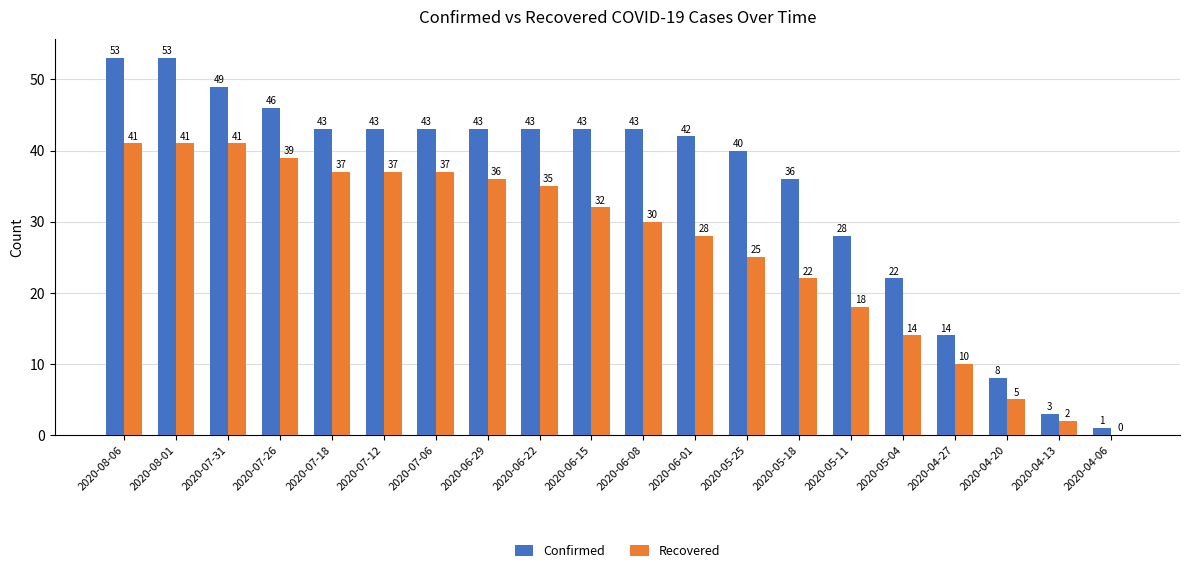

Where does the Confirmed series first go above 43?

2020-08-06